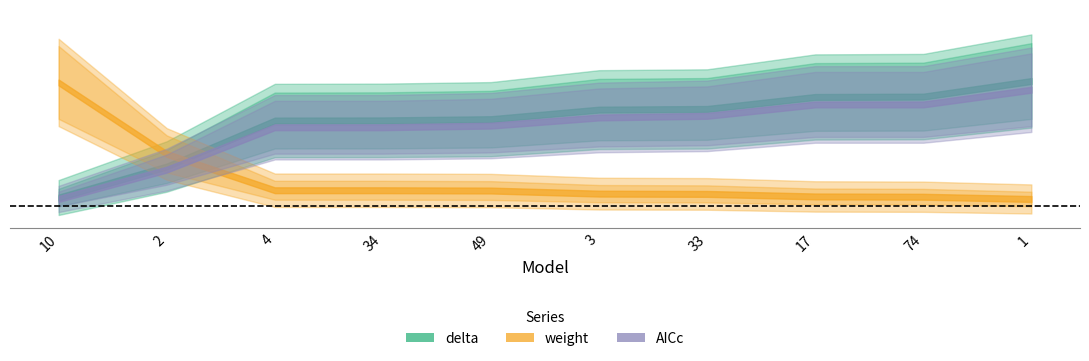

What is the difference between the maximum and second lowest values in the delta series?

4.9